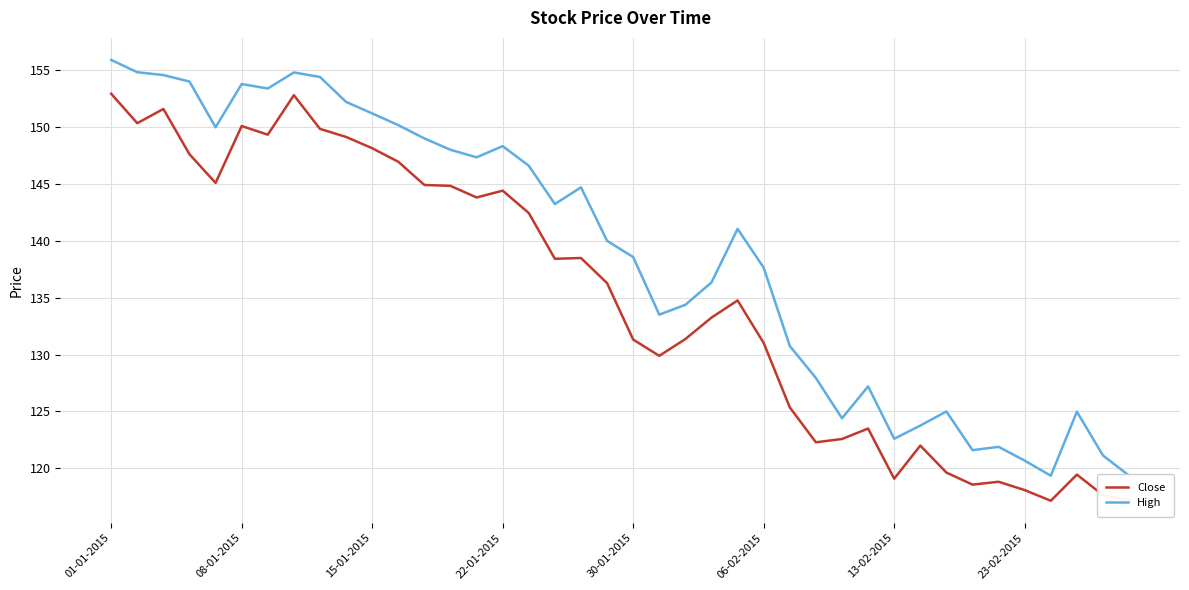

What is the difference between the maximum and second lowest values in the Close series?

35.7